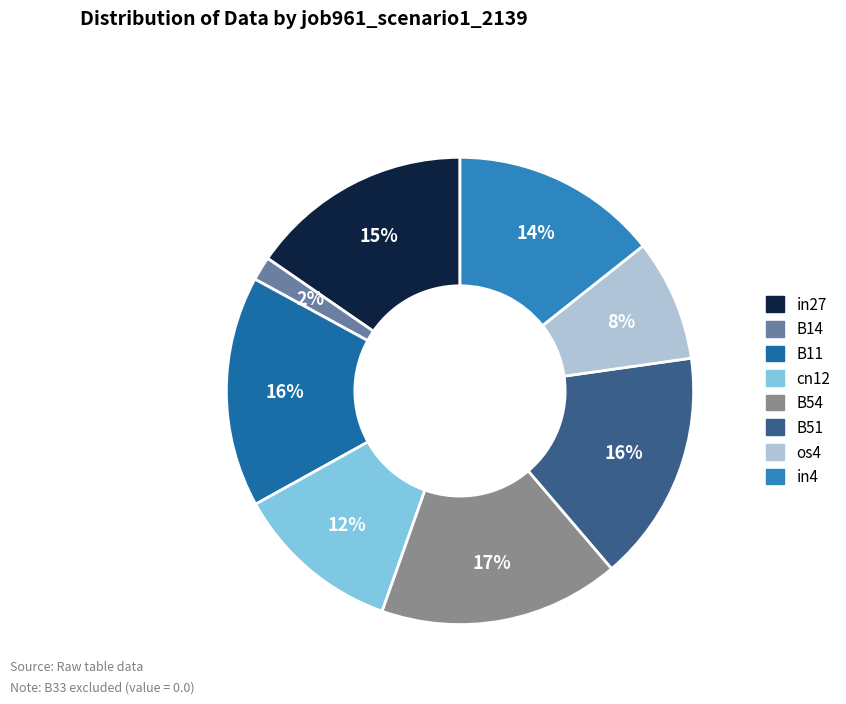

What is the smallest slice in the pie chart?

B14